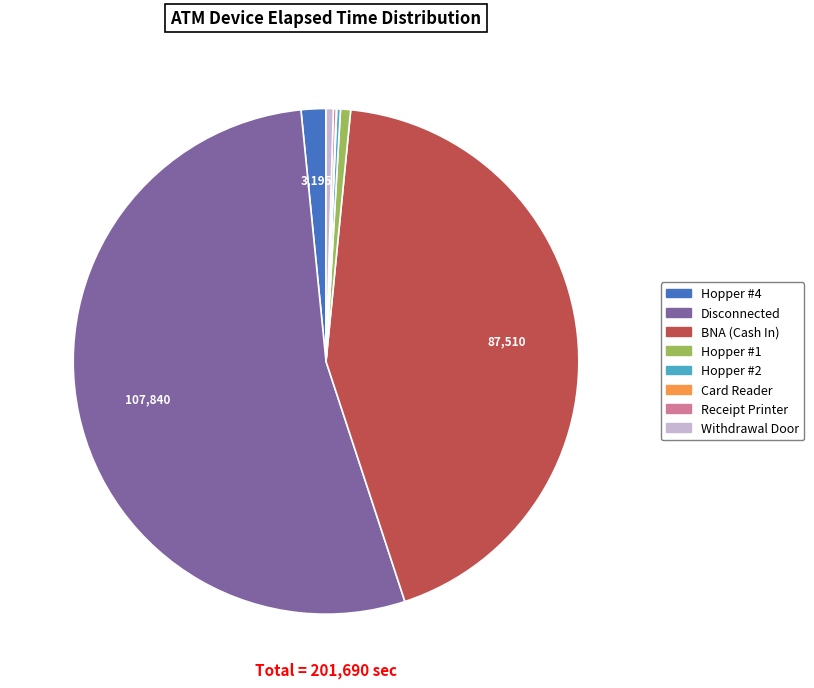

Is Disconnected the majority of the pie?

Yes